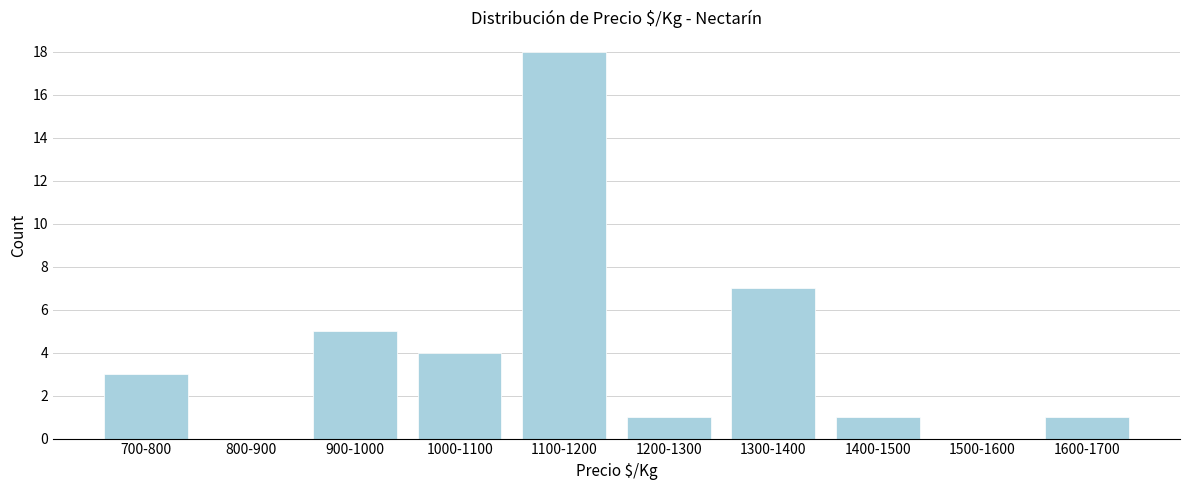

Reading right to left, extract all data points from this chart.

1600-1700=1	1500-1600=0	1400-1500=1	1300-1400=7	1200-1300=1	1100-1200=18	1000-1100=4	900-1000=5	800-900=0	700-800=3